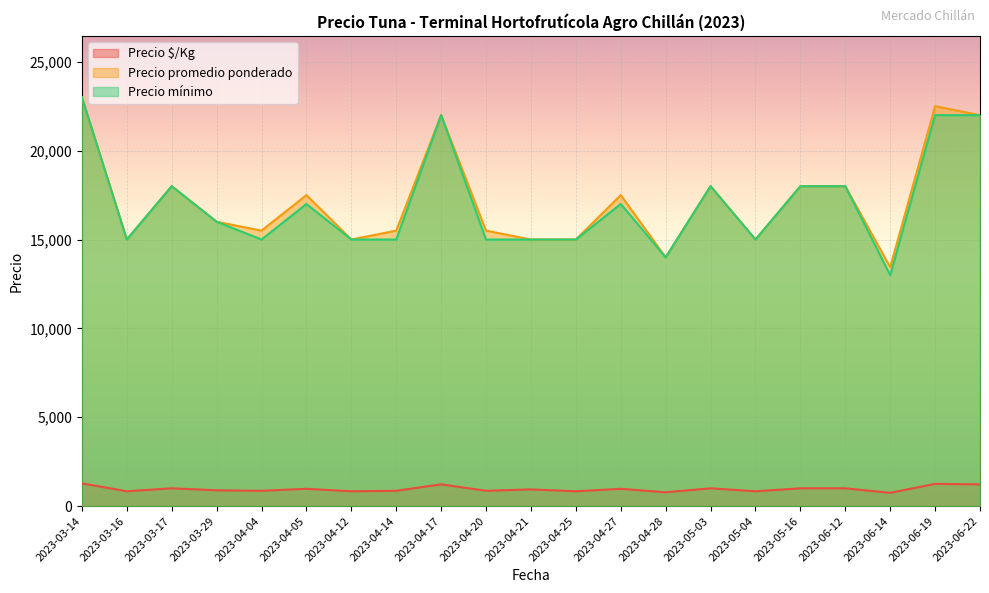

Reading left to right, list all the values displayed in this chart.

Precio $/Kg: 1278	833	1000	889	861	972	833	861	1222	861	938	833	972	778	1000	833	1000	1000	747	1250	1222
Precio promedio ponderado: 23000	15000	18000	16000	15500	17500	15000	15500	22000	15500	15000	15000	17500	14000	18000	15000	18000	18000	13444	22500	22000
Precio mínimo: 23000	15000	18000	16000	15000	17000	15000	15000	22000	15000	15000	15000	17000	14000	18000	15000	18000	18000	13000	22000	22000